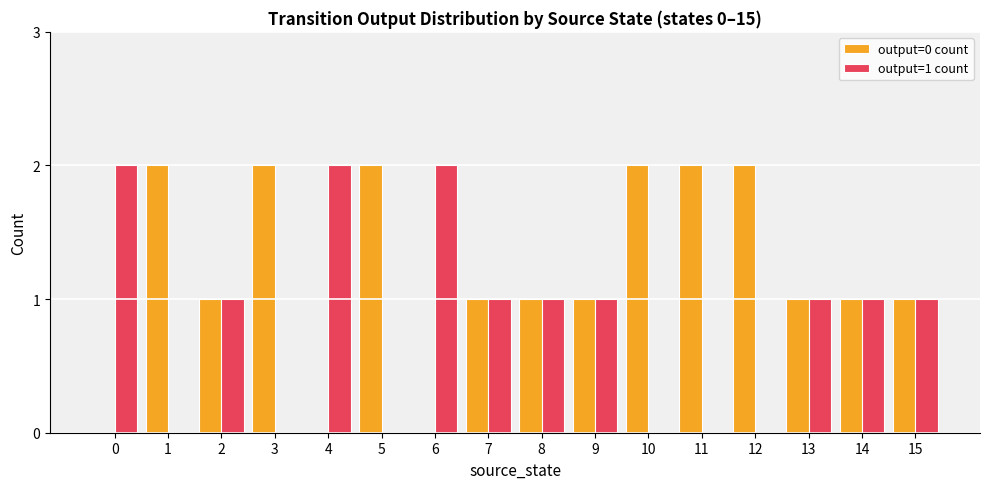

Is the value of output=0 count at 11 greater than the value of output=1 count at 9?

Yes